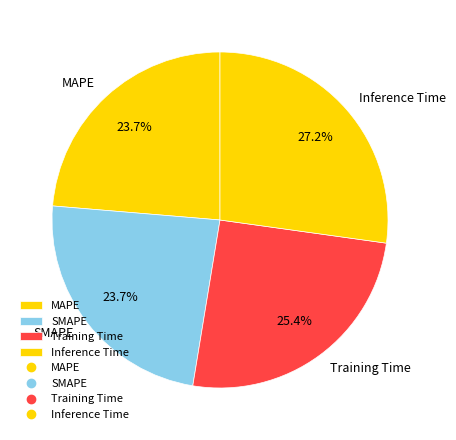

Which category has the biggest portion of the pie?

Inference Time